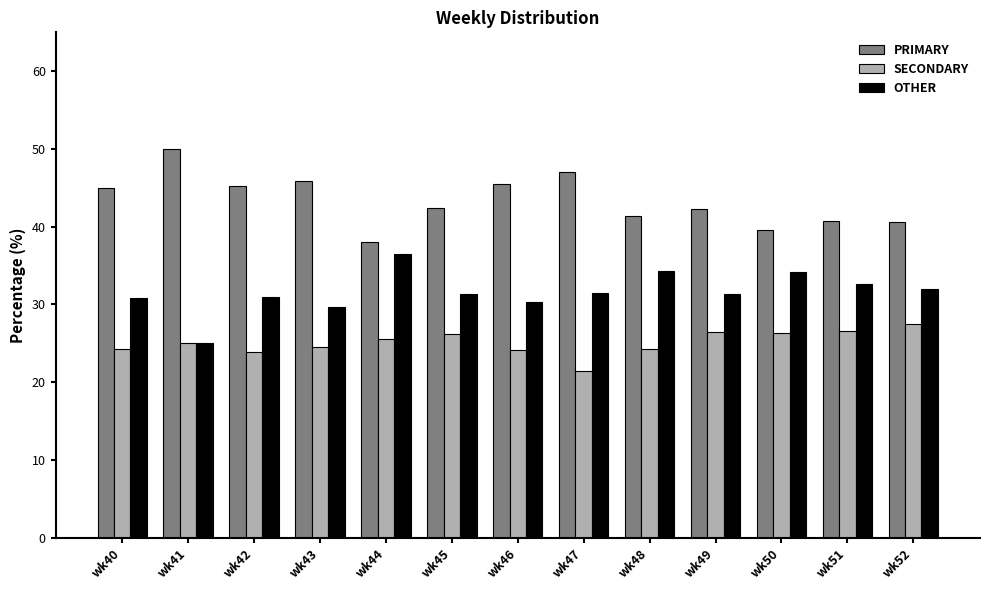

What value does the SECONDARY series have at wk44?

25.6